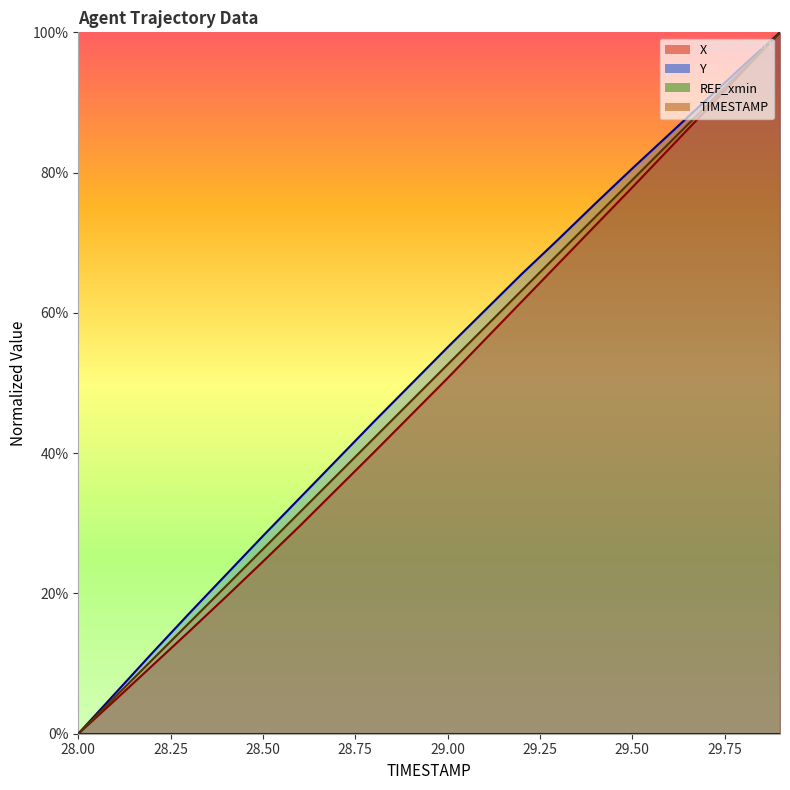

What is the difference between the second highest and second lowest values in the X series?

89.7